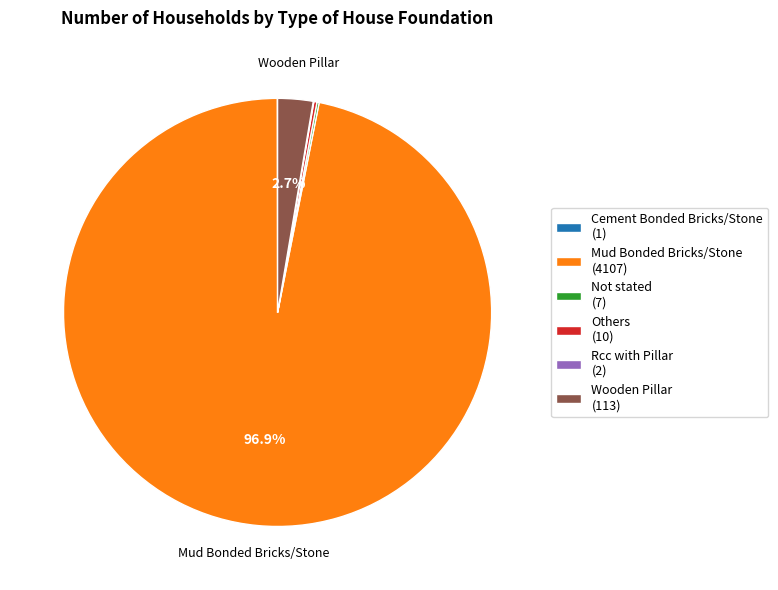

Does any single category account for the majority?

Yes